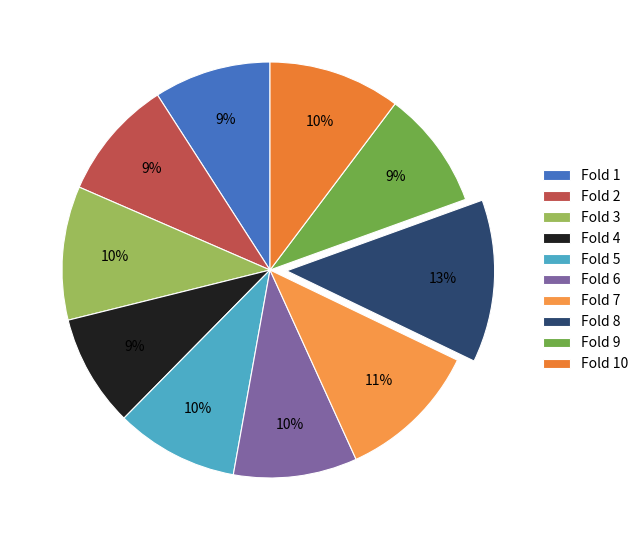

How many segments does this pie chart have?

10